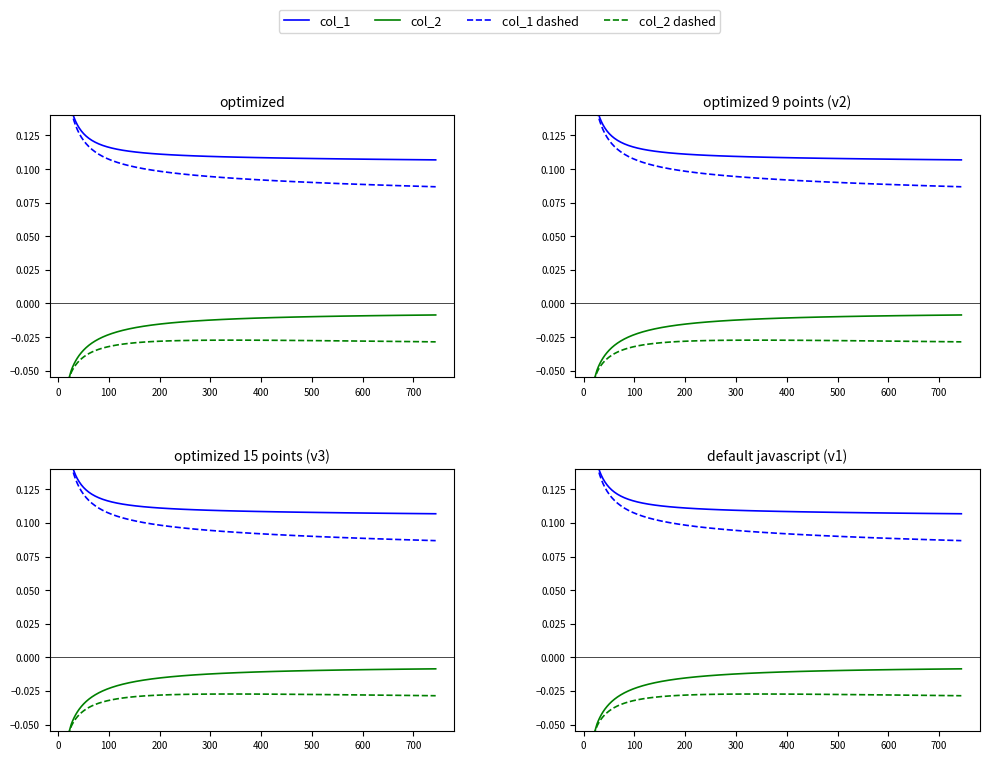

True or false: col_1 and col_2 dashed intersect in this chart.

False